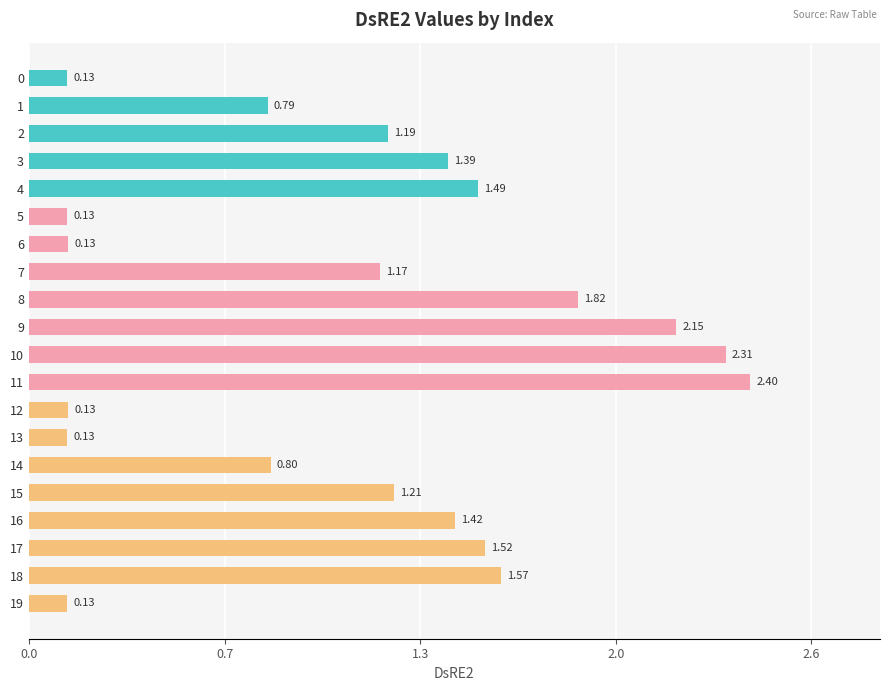

What is the change in value from 12 to 18?

+1.4